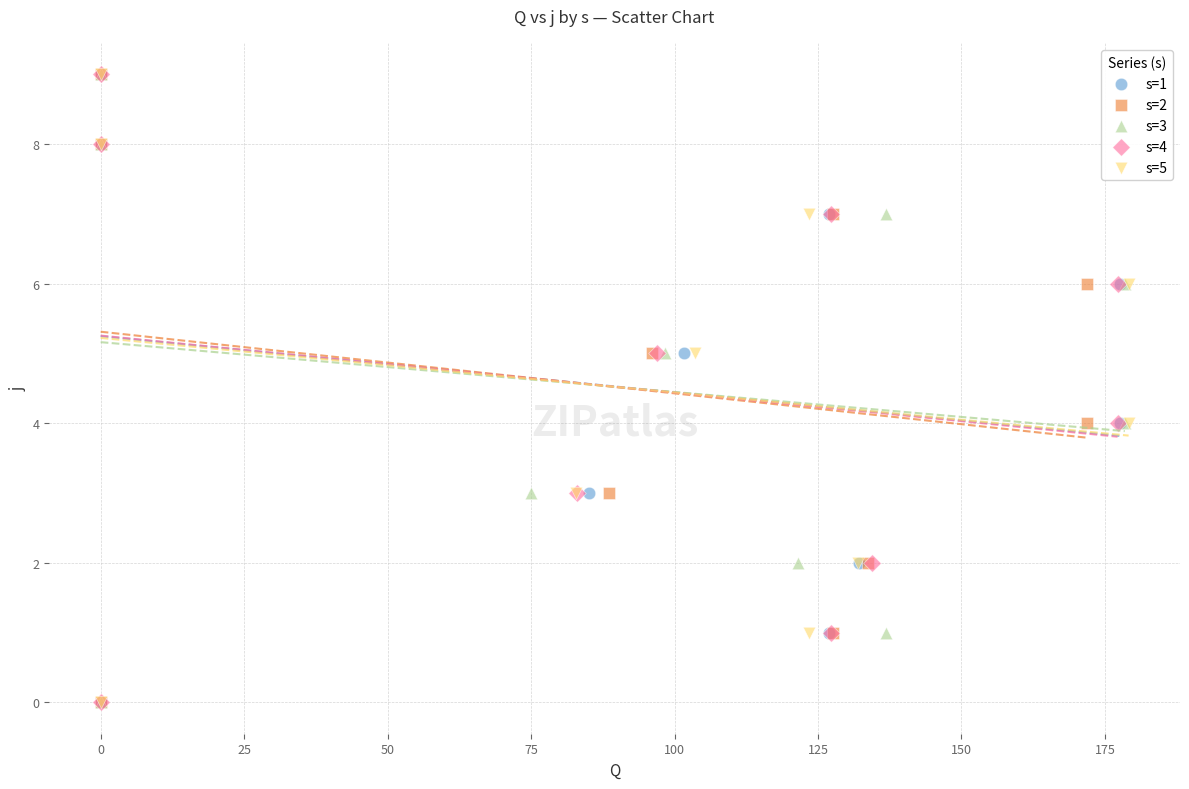

What are all the series names shown in the legend?

s=1, s=2, s=3, s=4, s=5